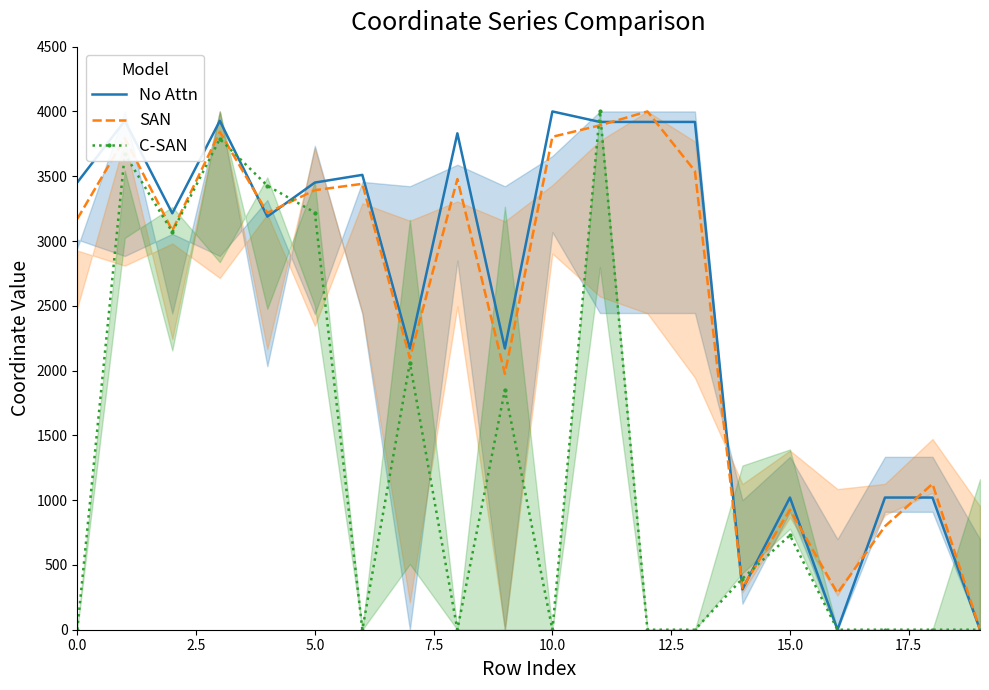

The value of SAN at 0.0 is 1080.0. True or false?

False